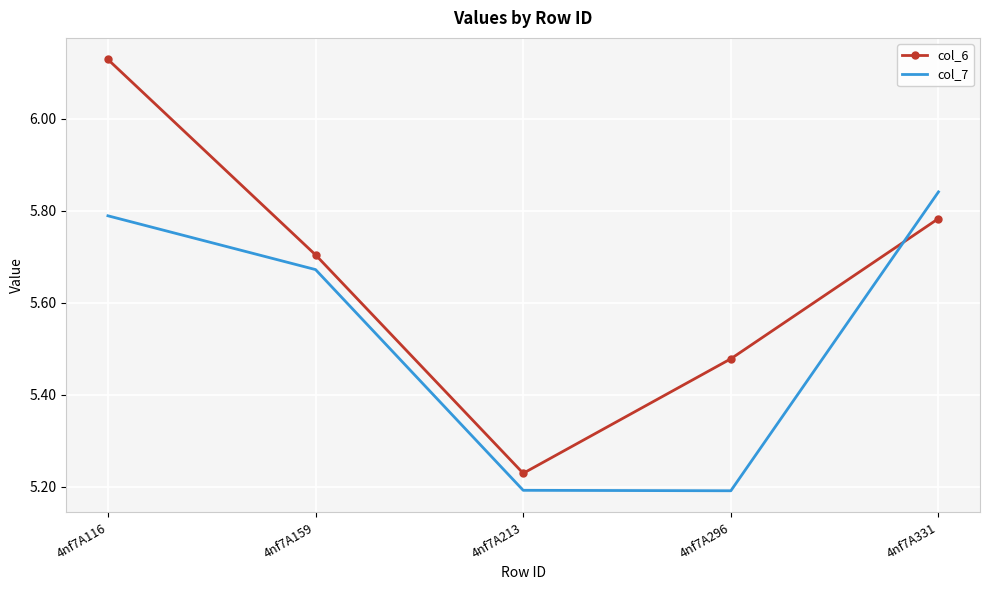

Which series changed the most between 4nf7A159 and 4nf7A213?

col_7